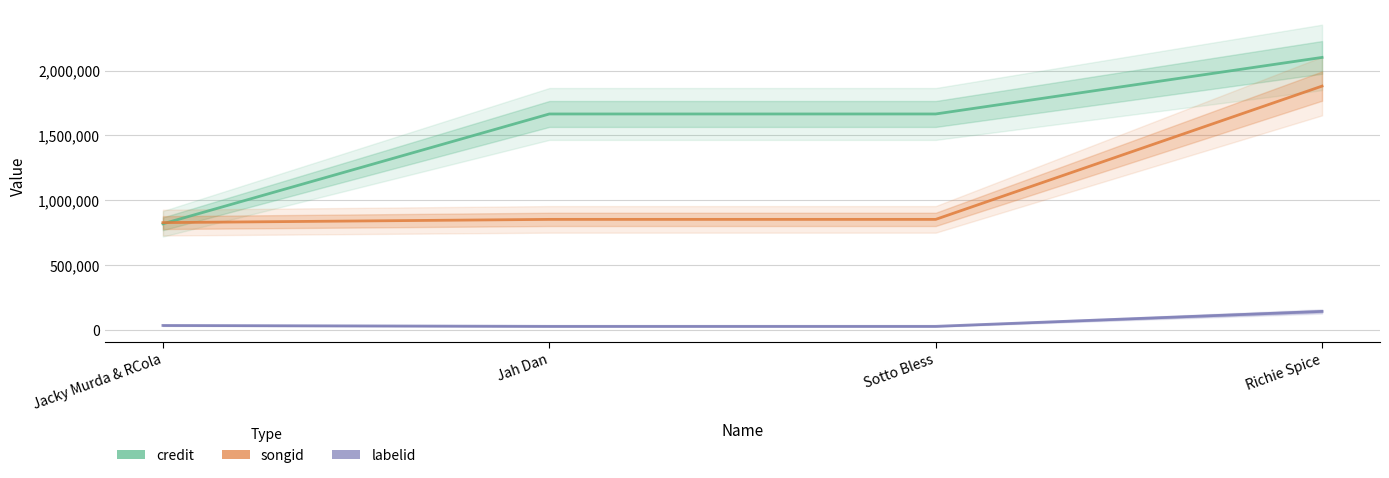

Which series has the widest spread of values?

credit